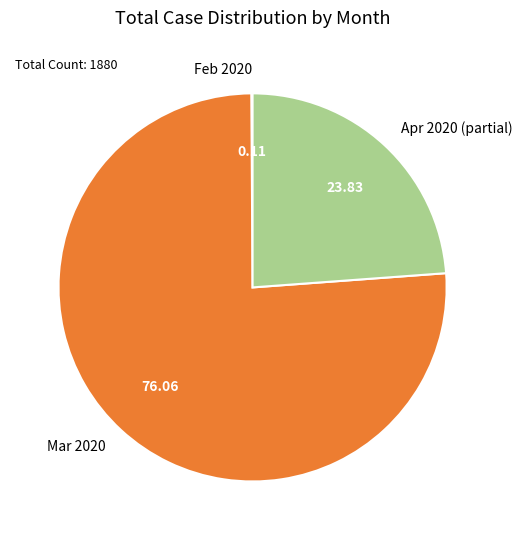

Combined, do Apr 2020 (partial) and Mar 2020 account for over 50%?

Yes